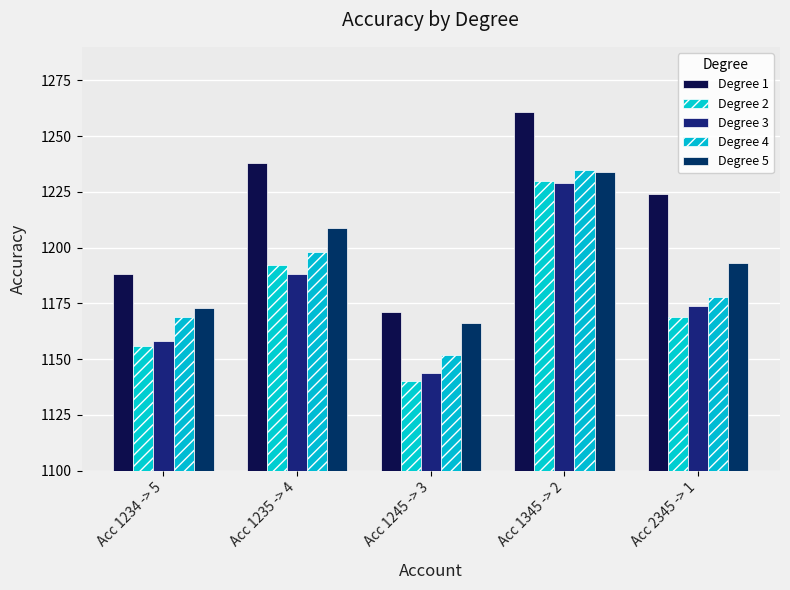

At which label does Degree 2 reach its peak?

Acc 1345 -> 2